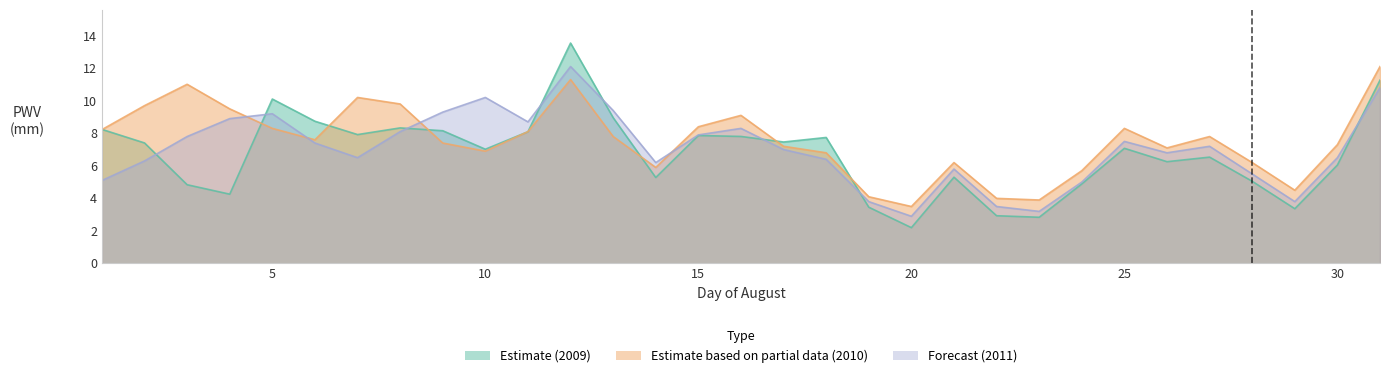

How many times do PWV_2010 and PWV_2009 cross each other?

9